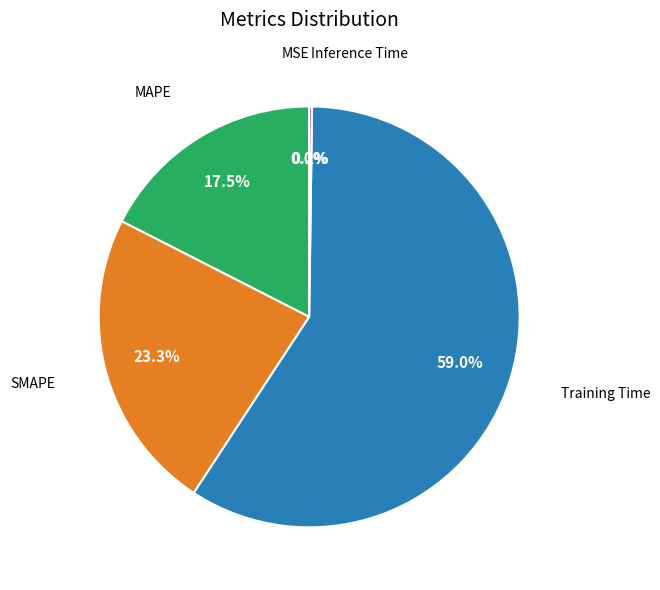

What is the largest slice in the pie chart?

Training Time